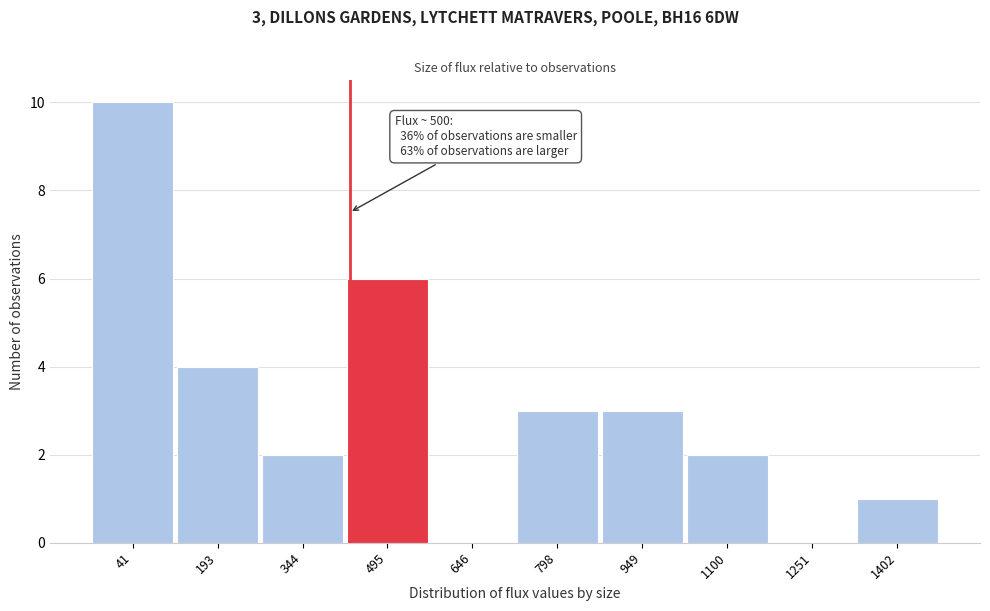

Reading left to right, what are all the values shown in this chart?

41=10	193=4	344=2	495=6	646=0	798=3	949=3	1100=2	1251=0	1402=1